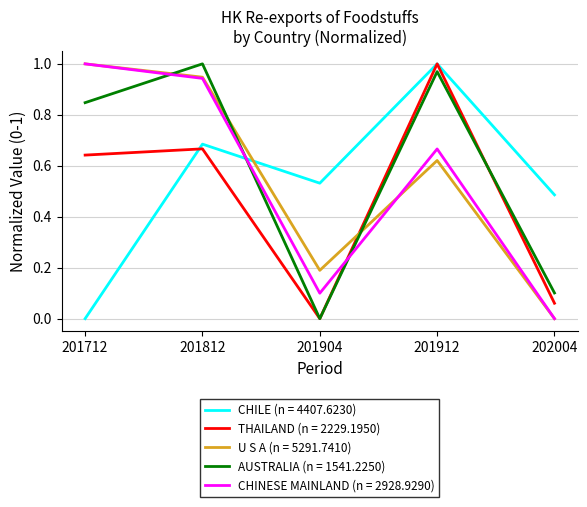

Which category has the highest value in the U S A (n = 5291.7410) series?

201712